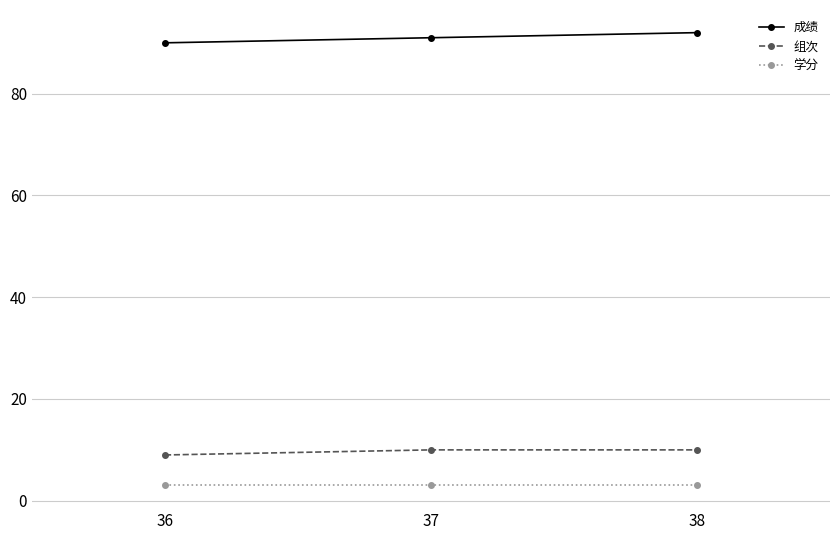

Reading right to left, list all the values displayed in this chart.

成绩: 38=92	37=91	36=90
组次: 38=10	37=10	36=9
学分: 38=3	37=3	36=3